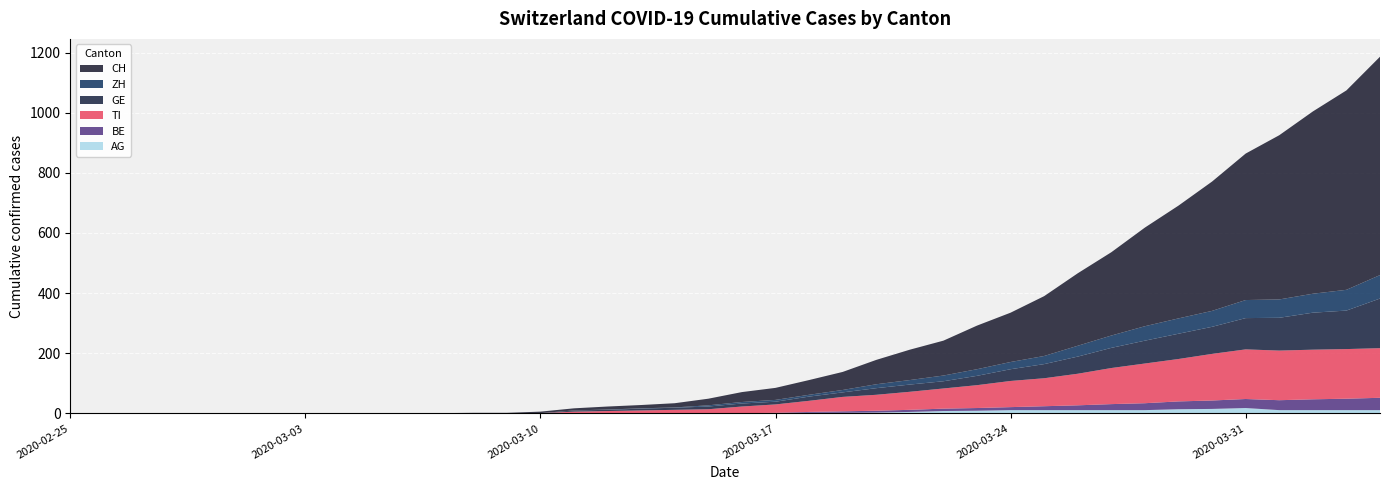

Reading right to left, list all the values displayed in this chart.

CH: 2020-04-04=726	2020-04-03=663	2020-04-02=606	2020-04-01=546	2020-03-31=487	2020-03-30=430	2020-03-29=375	2020-03-28=328	2020-03-27=277	2020-03-26=241	2020-03-25=199	2020-03-24=164	2020-03-23=145	2020-03-22=116	2020-03-21=101	2020-03-20=81	2020-03-19=60	2020-03-18=49	2020-03-17=40	2020-03-16=33	2020-03-15=22	2020-03-14=14	2020-03-13=11	2020-03-12=10	2020-03-11=7	2020-03-10=5	2020-03-09=2	2020-03-08=2	2020-03-07=1	2020-03-06=1	2020-03-05=0	2020-03-04=0	2020-03-03=0	2020-03-02=0	2020-03-01=0	2020-02-29=0	2020-02-28=0	2020-02-27=0	2020-02-26=0	2020-02-25=0
GE: 2020-04-04=165	2020-04-03=128	2020-04-02=123	2020-04-01=109	2020-03-31=104	2020-03-30=90	2020-03-29=84	2020-03-28=76	2020-03-27=67	2020-03-26=57	2020-03-25=47	2020-03-24=39	2020-03-23=31	2020-03-22=24	2020-03-21=24	2020-03-20=22	2020-03-19=15	2020-03-18=14	2020-03-17=9	2020-03-16=10	2020-03-15=9	2020-03-14=7	2020-03-13=6	2020-03-12=4	2020-03-11=4	2020-03-10=0	2020-03-09=0	2020-03-08=0	2020-03-07=0	2020-03-06=0	2020-03-05=0	2020-03-04=0	2020-03-03=0	2020-03-02=0	2020-03-01=0	2020-02-29=0	2020-02-28=0	2020-02-27=0	2020-02-26=0	2020-02-25=0
ZH: 2020-04-04=78	2020-04-03=69	2020-04-02=63	2020-04-01=61	2020-03-31=60	2020-03-30=53	2020-03-29=51	2020-03-28=48	2020-03-27=41	2020-03-26=36	2020-03-25=27	2020-03-24=24	2020-03-23=22	2020-03-22=19	2020-03-21=15	2020-03-20=13	2020-03-19=8	2020-03-18=6	2020-03-17=6	2020-03-16=5	2020-03-15=4	2020-03-14=1	2020-03-13=1	2020-03-12=1	2020-03-11=0	2020-03-10=0	2020-03-09=0	2020-03-08=0	2020-03-07=0	2020-03-06=0	2020-03-05=0	2020-03-04=0	2020-03-03=0	2020-03-02=0	2020-03-01=0	2020-02-29=0	2020-02-28=0	2020-02-27=0	2020-02-26=0	2020-02-25=0
BE: 2020-04-04=41	2020-04-03=38	2020-04-02=36	2020-04-01=33	2020-03-31=30	2020-03-30=28	2020-03-29=26	2020-03-28=23	2020-03-27=20	2020-03-26=16	2020-03-25=13	2020-03-24=10	2020-03-23=9	2020-03-22=8	2020-03-21=7	2020-03-20=6	2020-03-19=5	2020-03-18=3	2020-03-17=1	2020-03-16=0	2020-03-15=0	2020-03-14=0	2020-03-13=0	2020-03-12=0	2020-03-11=0	2020-03-10=0	2020-03-09=0	2020-03-08=0	2020-03-07=0	2020-03-06=0	2020-03-05=0	2020-03-04=0	2020-03-03=0	2020-03-02=0	2020-03-01=0	2020-02-29=0	2020-02-28=0	2020-02-27=0	2020-02-26=0	2020-02-25=0
TI: 2020-04-04=165	2020-04-03=165	2020-04-02=165	2020-04-01=165	2020-03-31=165	2020-03-30=155	2020-03-29=141	2020-03-28=132	2020-03-27=120	2020-03-26=105	2020-03-25=93	2020-03-24=87	2020-03-23=76	2020-03-22=67	2020-03-21=60	2020-03-20=53	2020-03-19=48	2020-03-18=37	2020-03-17=28	2020-03-16=22	2020-03-15=13	2020-03-14=12	2020-03-13=10	2020-03-12=8	2020-03-11=6	2020-03-10=1	2020-03-09=0	2020-03-08=0	2020-03-07=0	2020-03-06=0	2020-03-05=0	2020-03-04=0	2020-03-03=0	2020-03-02=0	2020-03-01=0	2020-02-29=0	2020-02-28=0	2020-02-27=0	2020-02-26=0	2020-02-25=0
AG: 2020-04-04=11	2020-04-03=11	2020-04-02=11	2020-04-01=11	2020-03-31=18	2020-03-30=15	2020-03-29=14	2020-03-28=11	2020-03-27=11	2020-03-26=11	2020-03-25=11	2020-03-24=11	2020-03-23=9	2020-03-22=8	2020-03-21=5	2020-03-20=3	2020-03-19=2	2020-03-18=2	2020-03-17=1	2020-03-16=1	2020-03-15=1	2020-03-14=0	2020-03-13=0	2020-03-12=0	2020-03-11=0	2020-03-10=0	2020-03-09=0	2020-03-08=0	2020-03-07=0	2020-03-06=0	2020-03-05=0	2020-03-04=0	2020-03-03=0	2020-03-02=0	2020-03-01=0	2020-02-29=0	2020-02-28=0	2020-02-27=0	2020-02-26=0	2020-02-25=0